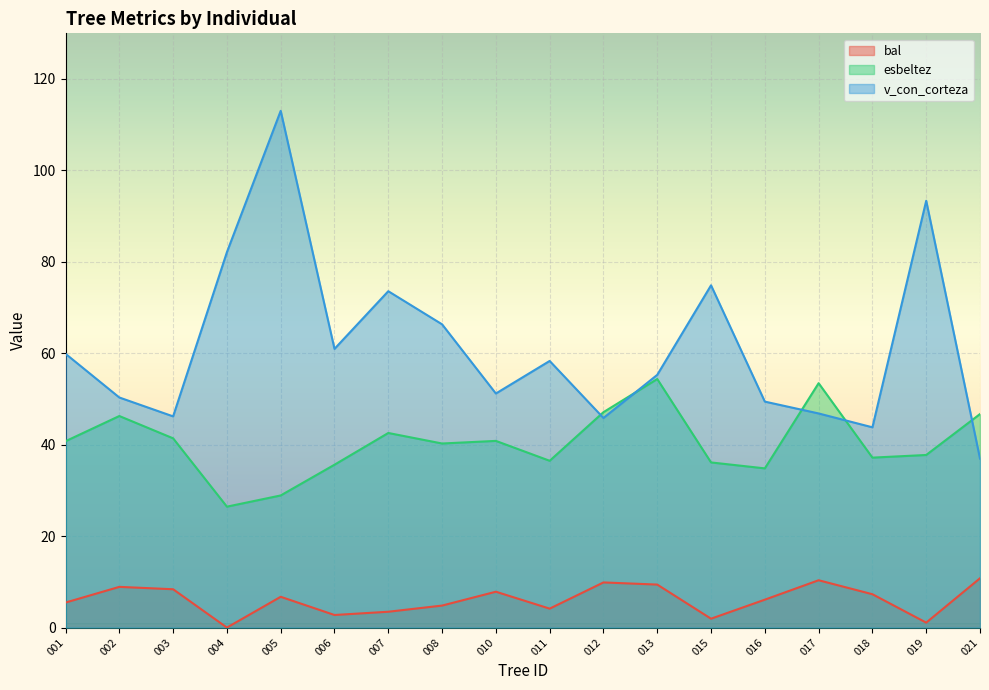

Between 007 and 019, which series saw the biggest shift?

v_con_corteza